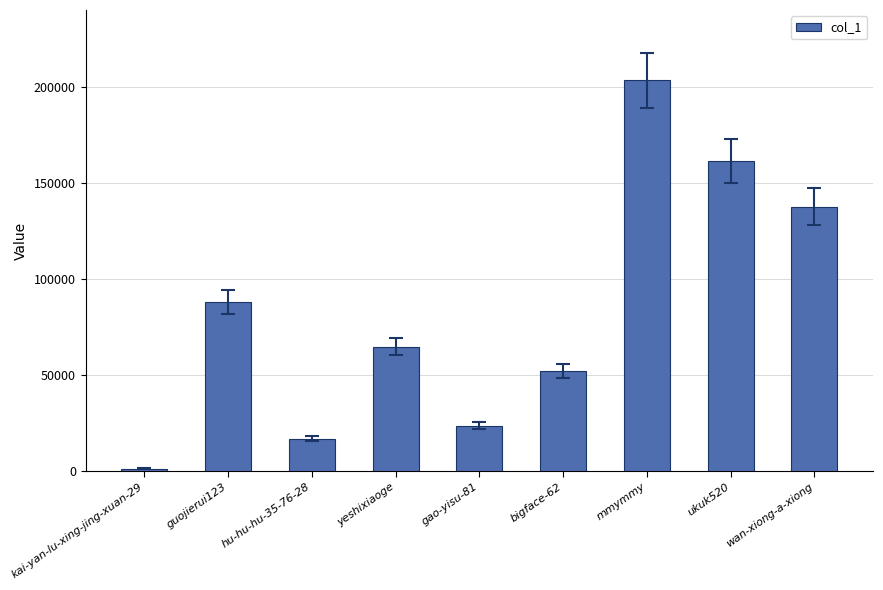

Rank the categories by value from lowest to highest.

kai-yan-lu-xing-jing-xuan-29, hu-hu-hu-35-76-28, gao-yisu-81, bigface-62, yeshixiaoge, guojierui123, wan-xiong-a-xiong, ukuk520, mmymmy